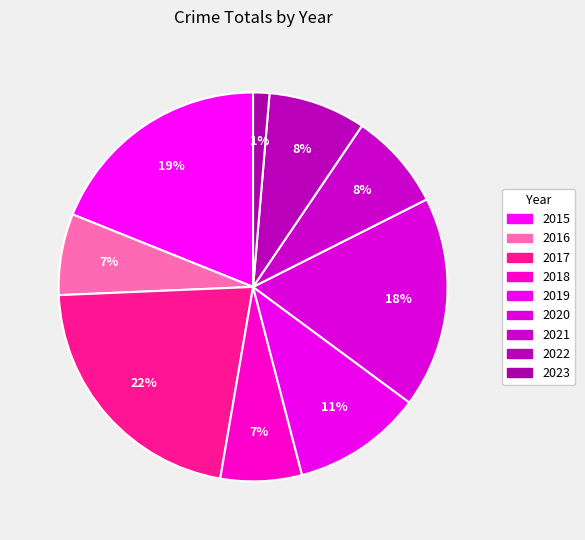

Does 2018 represent more than half of the total?

No